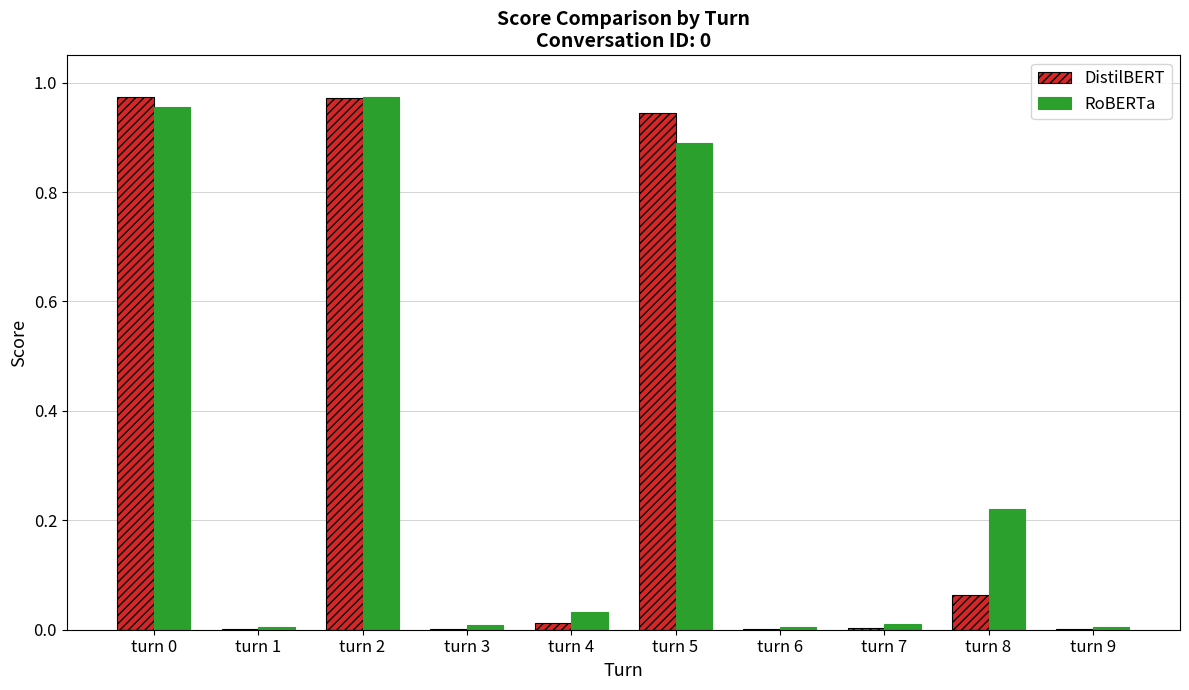

What is the sum of all DistilBERT values?

3.0